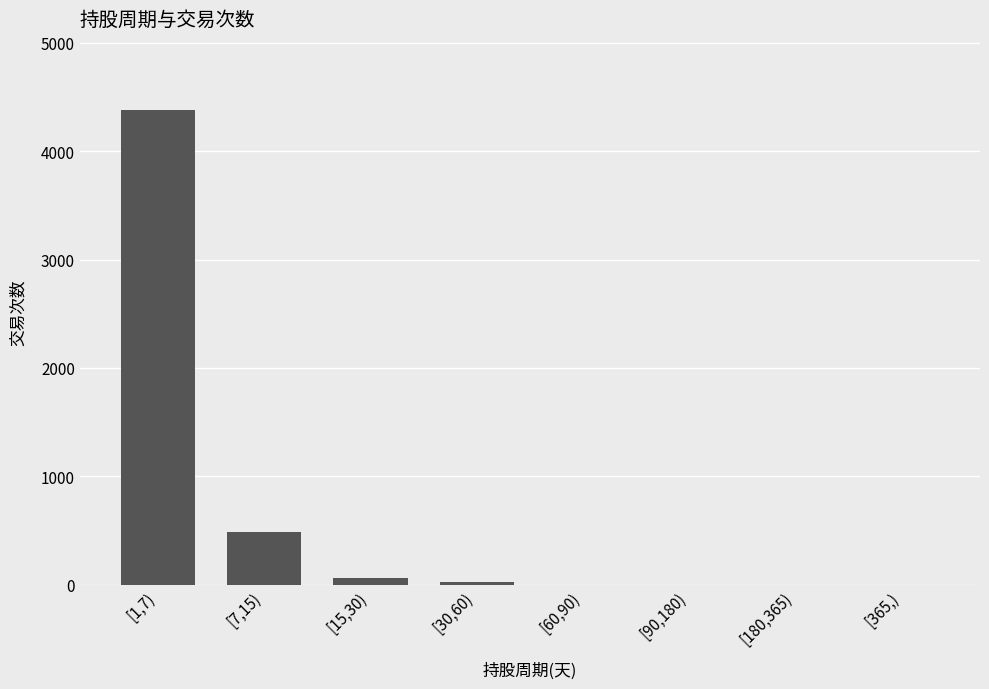

Are the bars horizontal?

No